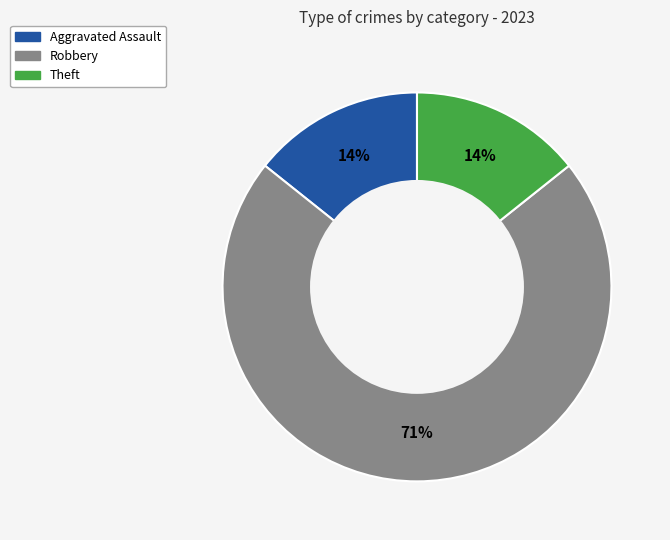

Is there any slice that represents more than half of the pie?

Yes